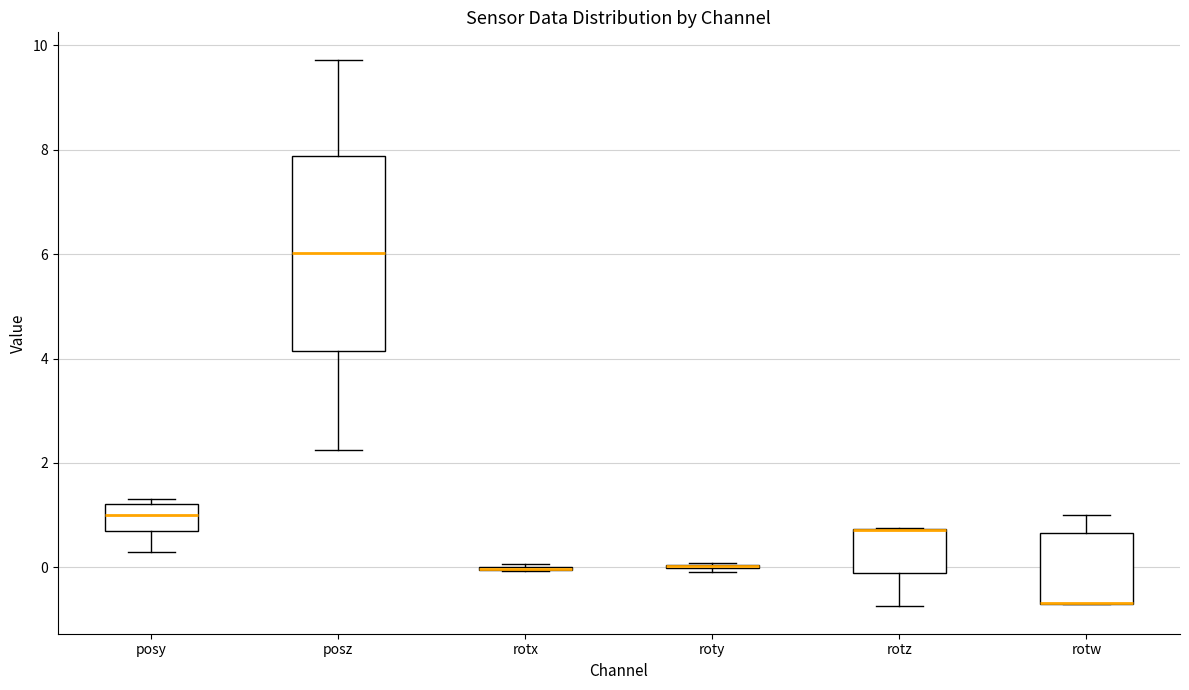

Reading left to right, transcribe this box plot: for each box, give where its median line is, the range the box spans, and where its two whiskers end, as read against the y-axis. The values are not printed on the chart, so give them approximately, as read against the axis.

posy: median 1.0, box 0.6 to 1.2, whiskers 0.2 to 1.4
posz: median 6.0, box 4.2 to 7.8, whiskers 2.2 to 9.8
rotx: box collapsed to a line at 0.0, whiskers 0.0 to 0.0
roty: box collapsed to a line at 0.0, whiskers 0.0 to 0.0
rotz: median 0.8 (drawn on the box's upper edge), box -0.2 to 0.8, whiskers -0.8 to 0.8
rotw: median -0.6 (drawn on the box's lower edge), box -0.8 to 0.6, whiskers -0.8 to 1.0